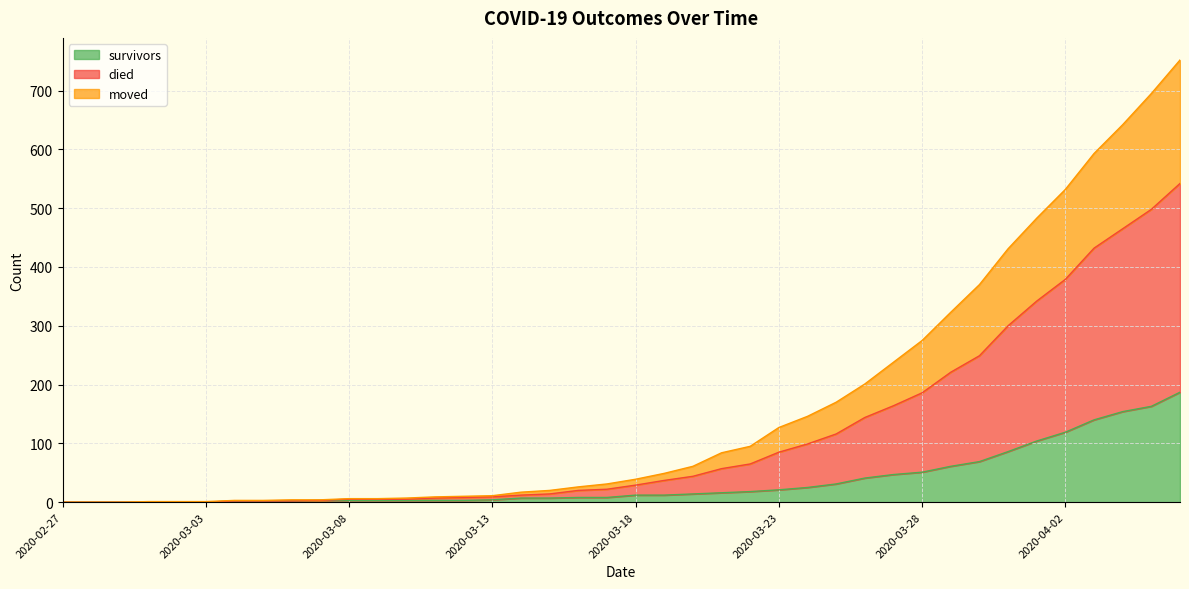

What is the approximate value of moved at 2020-03-04?

2